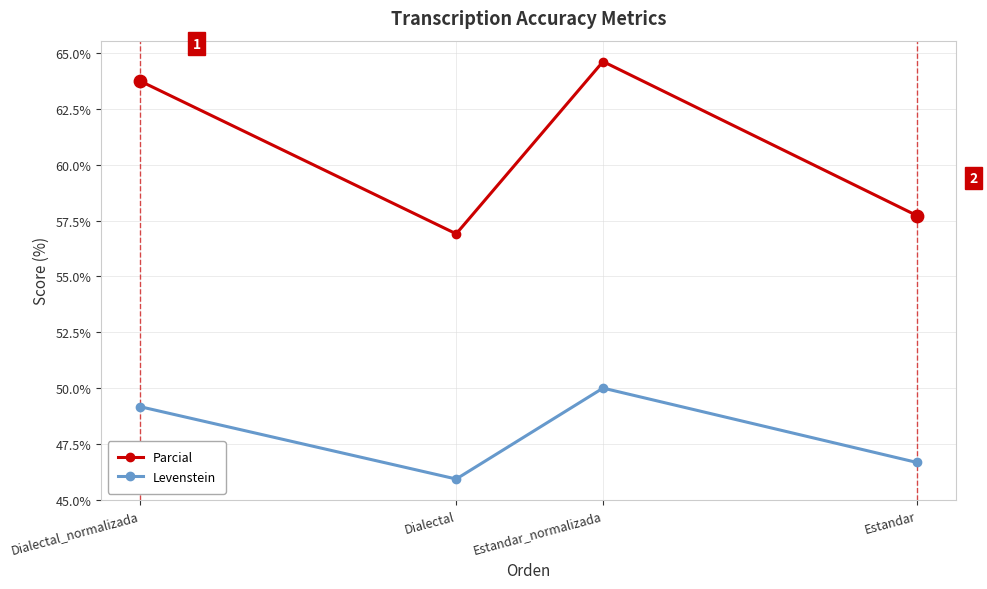

Which series has the widest spread of values?

Parcial